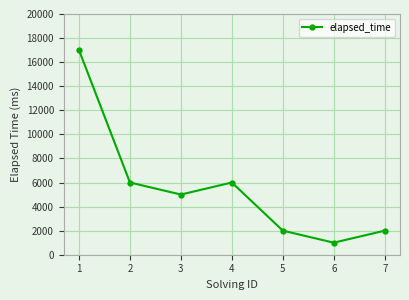

At which label does the data first exceed 5000?

1